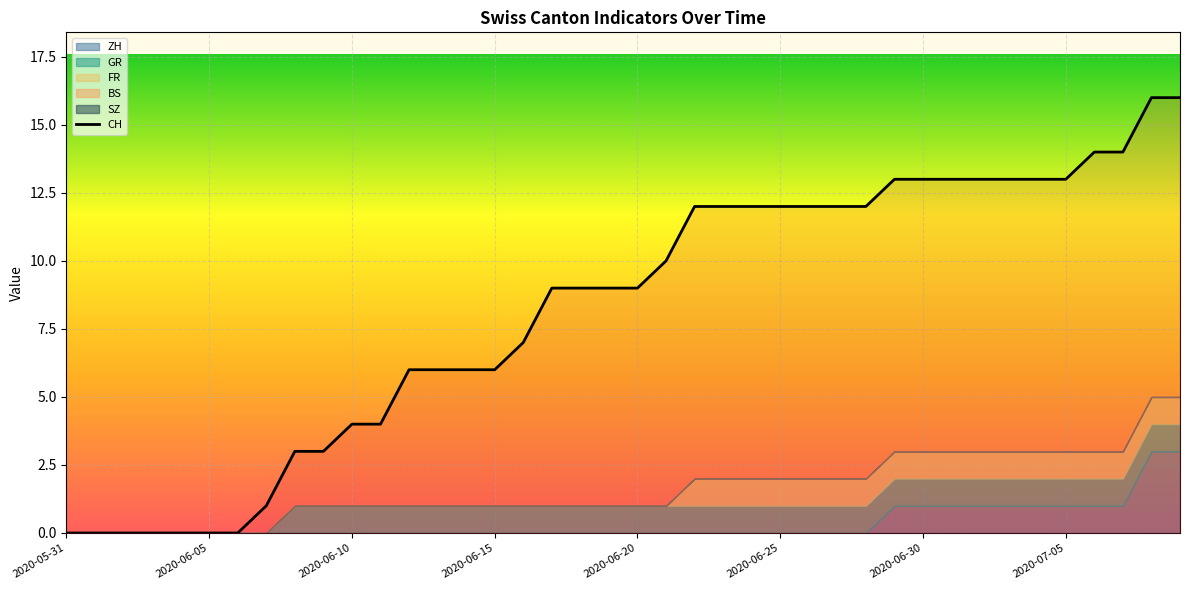

What is the label of the 23rd point from the left?

22